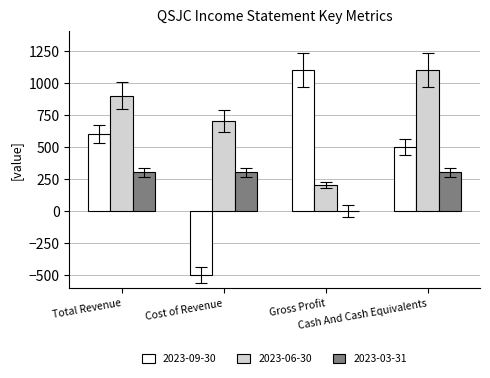

Which series has the largest total across all categories?

2023-06-30